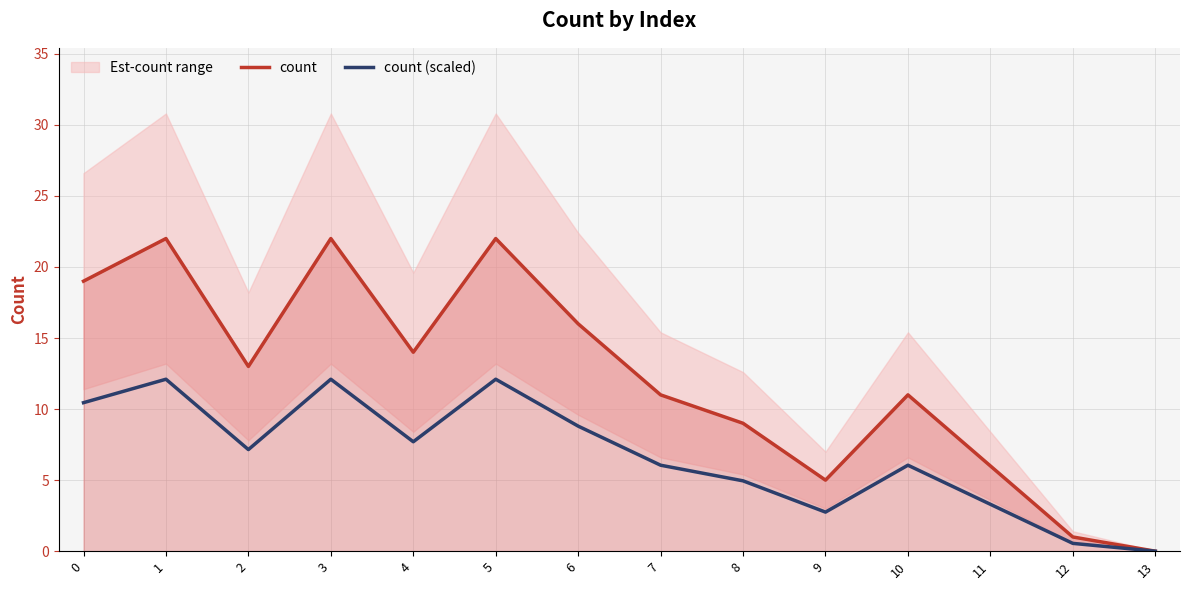

What is the total value across all series at 7?

17.1